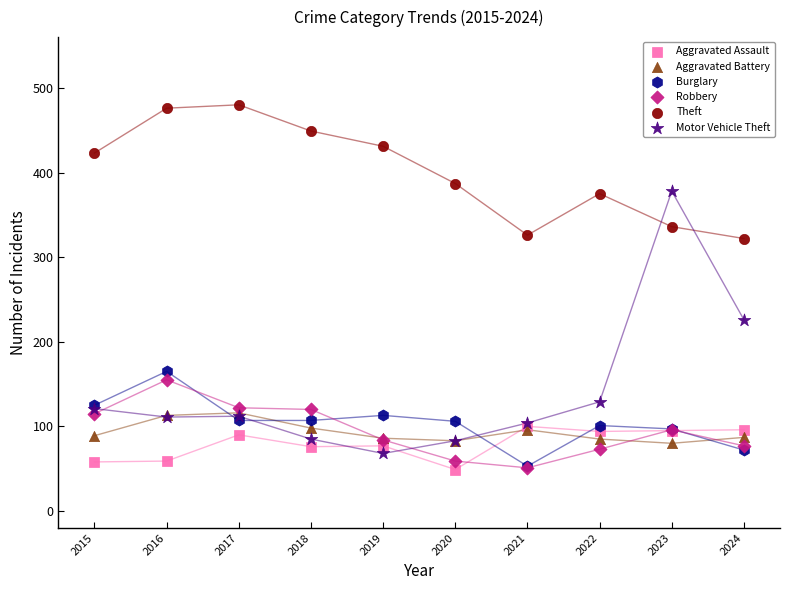

Across all series, what Y value is closest to 264?

226